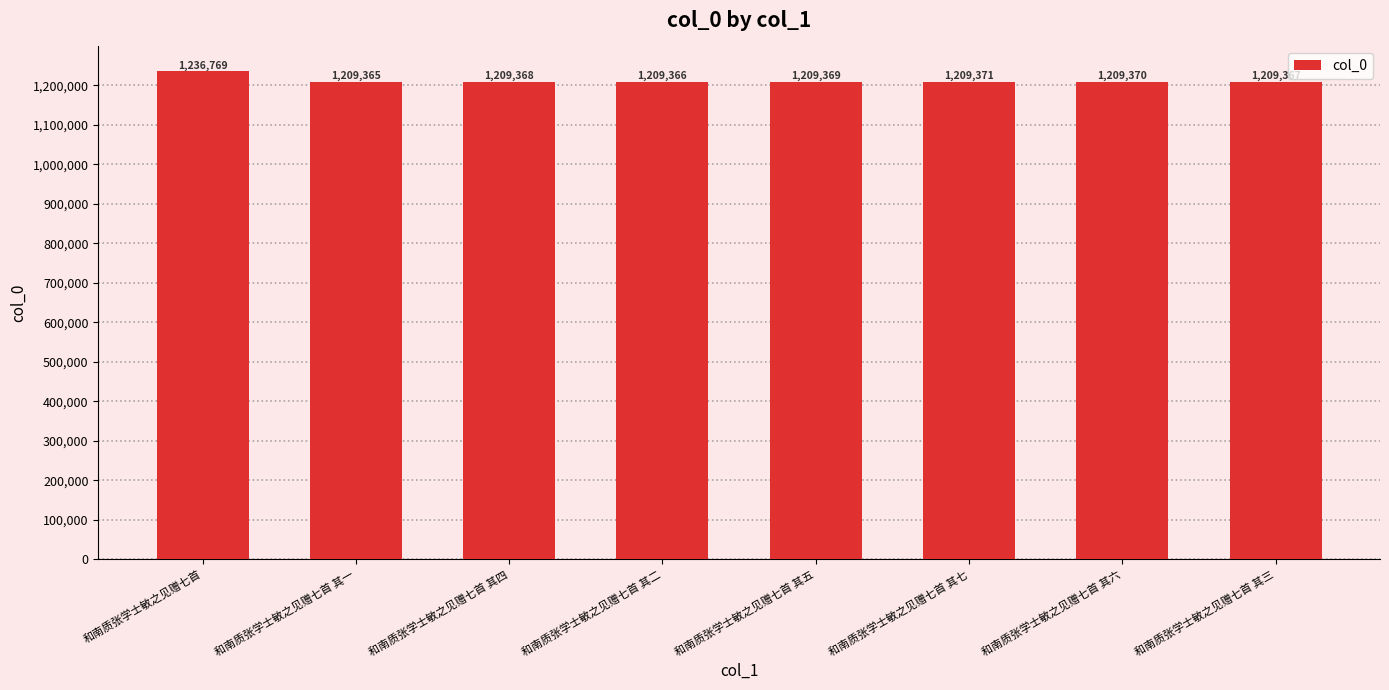

What is the change in value from 和南质张学士敏之见赠七首 其七 to 和南质张学士敏之见赠七首 其六?

-1